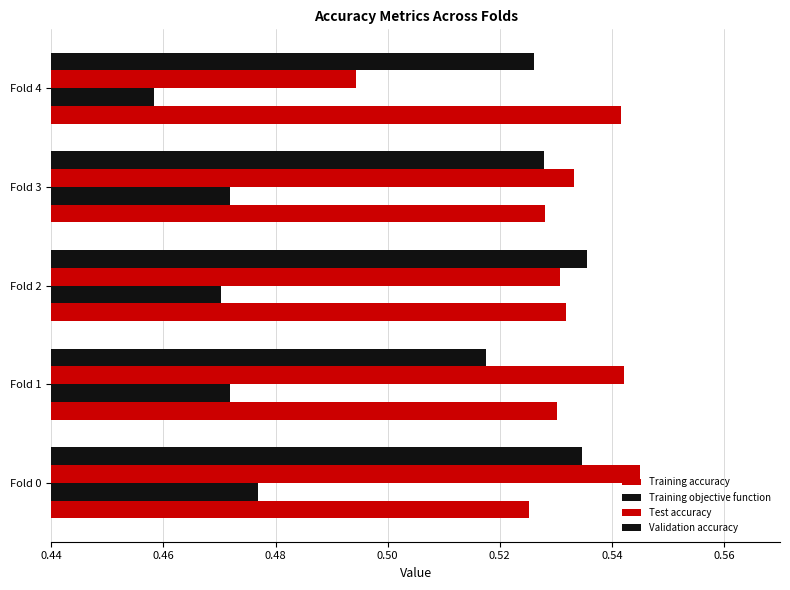

How many data points does each series have?

5